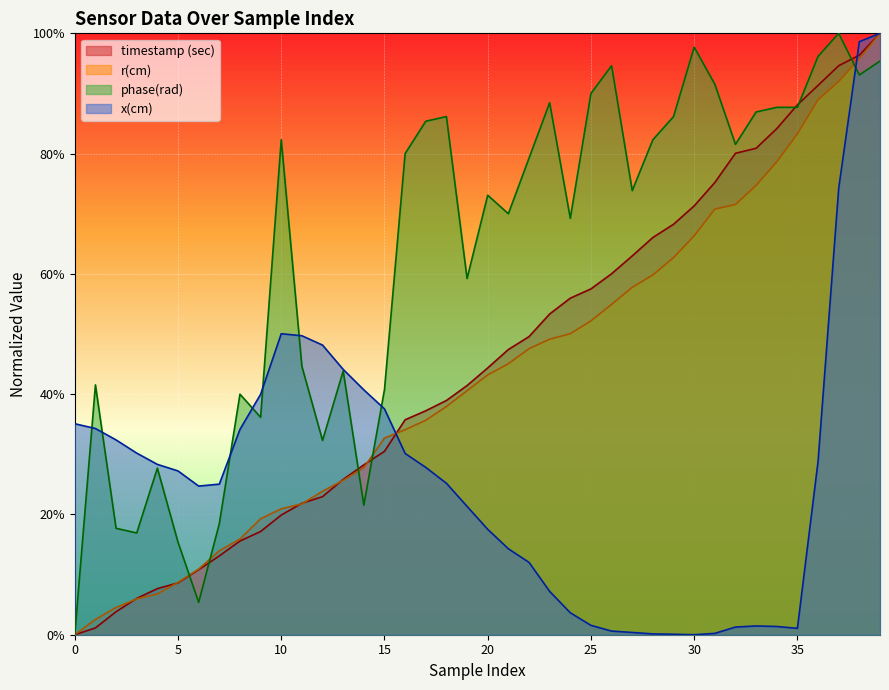

Which category has the highest value in the x(cm) series?

39